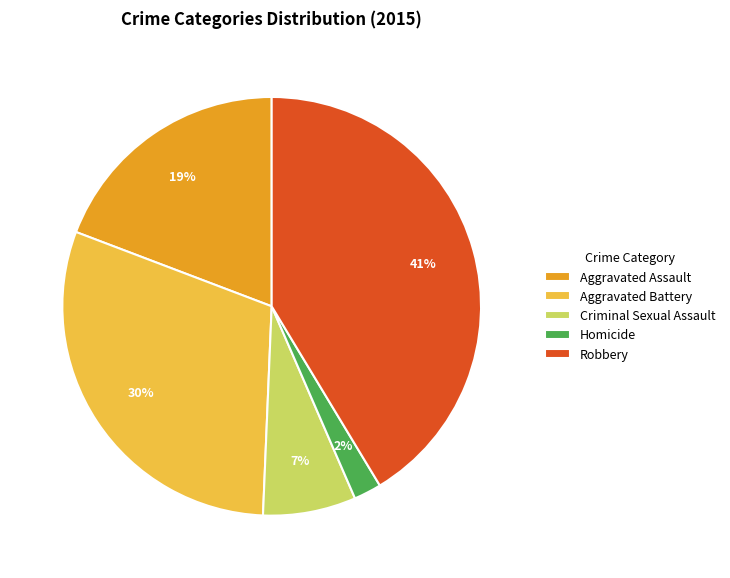

To the nearest percent, what is the average slice percentage?

20%